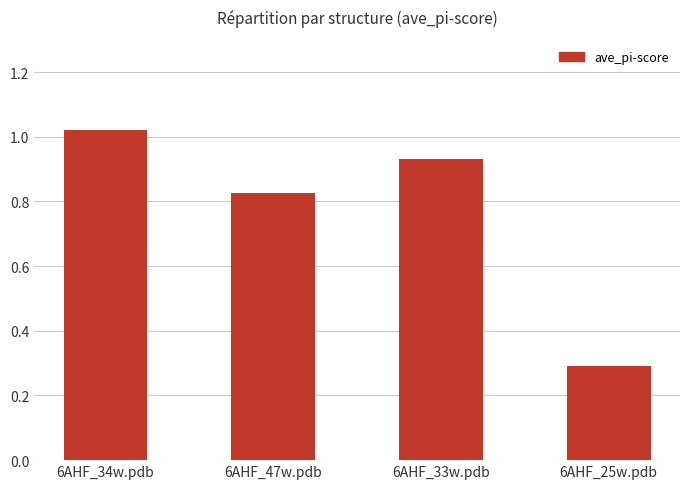

The chart shows a value of 0.3 at 6AHF_33w.pdb. True or false?

False